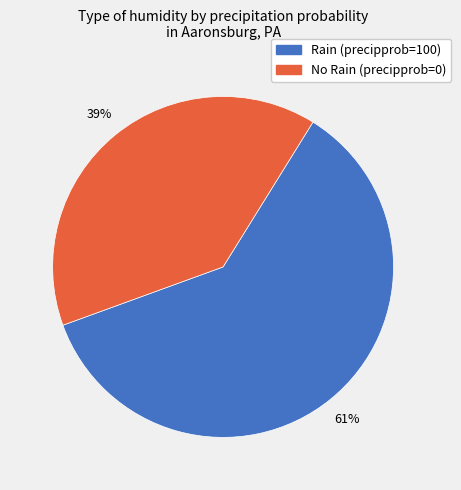

Is there any slice that represents more than half of the pie?

Yes